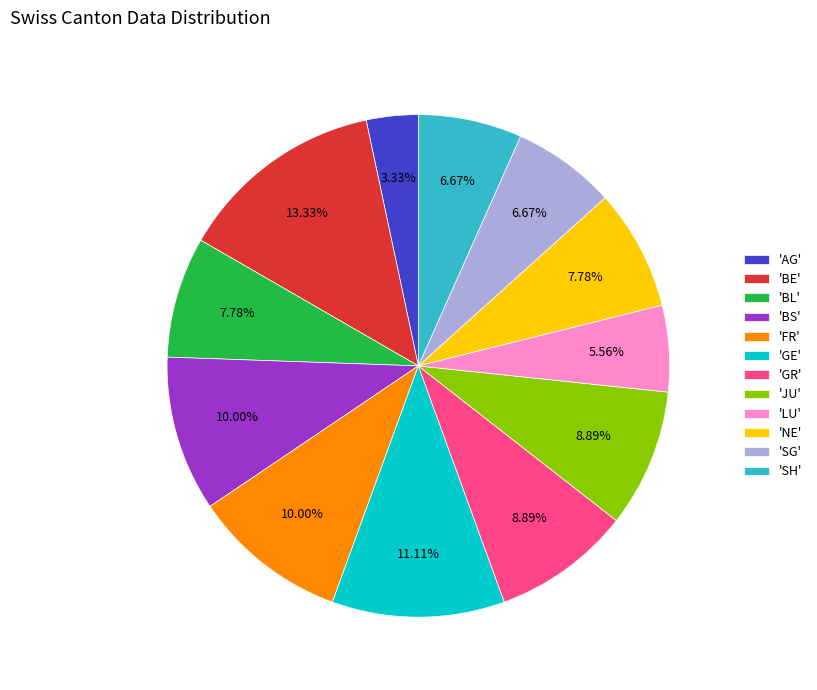

How many segments does this pie chart have?

12